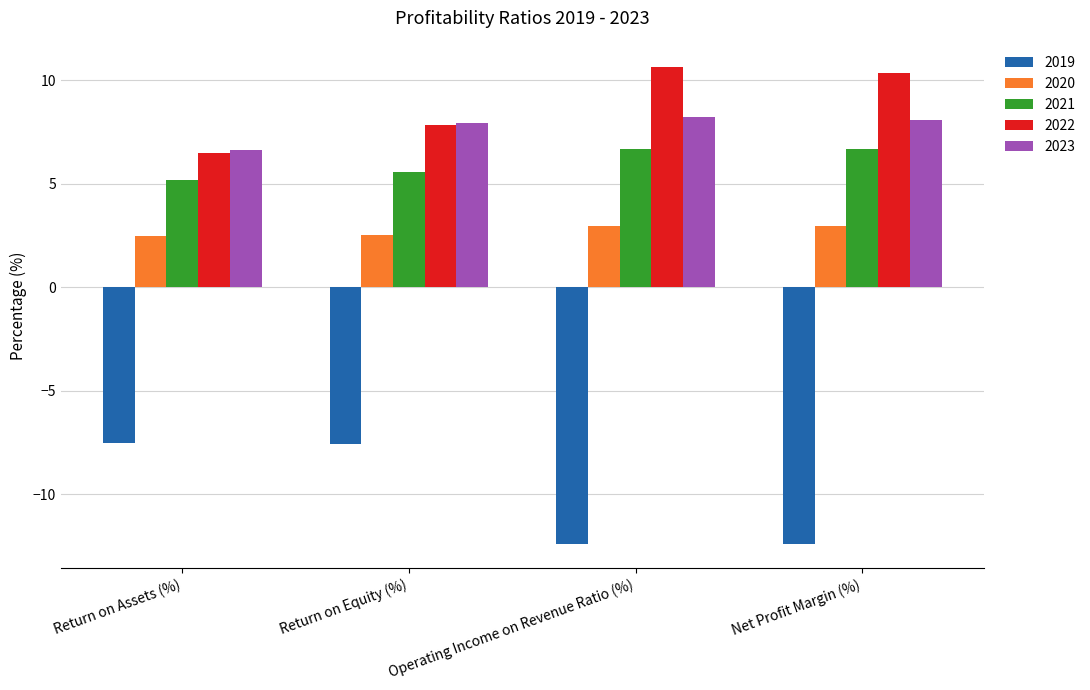

What value does the 2022 series have at Return on Assets (%)?

6.5